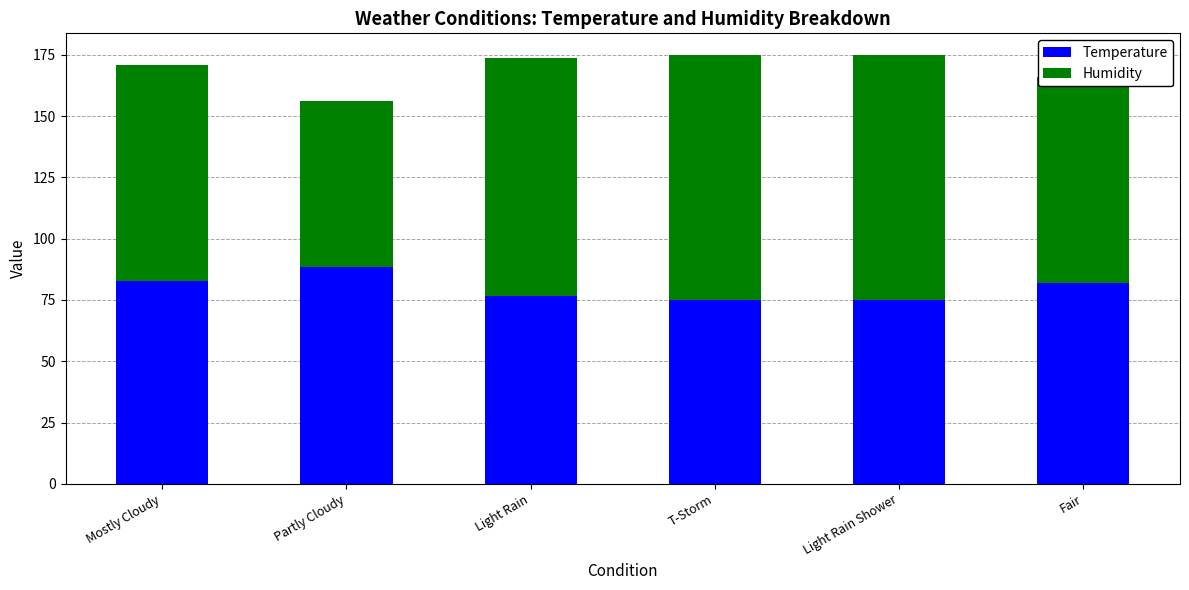

What is the difference between the second highest and second lowest values in the Temperature series?

7.8